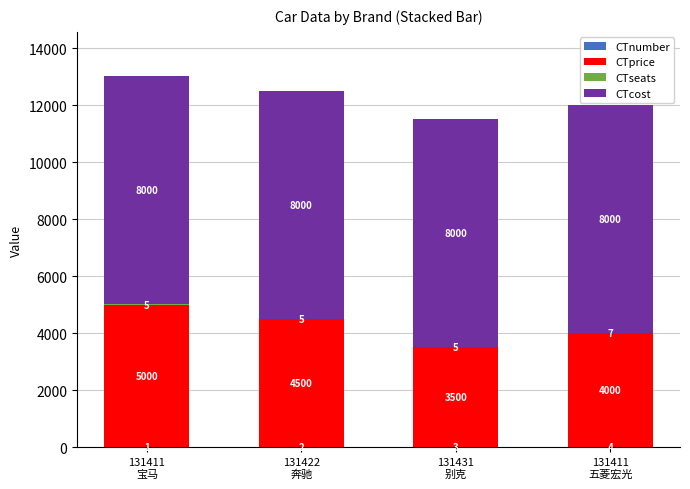

Count the number of data series in this chart.

4